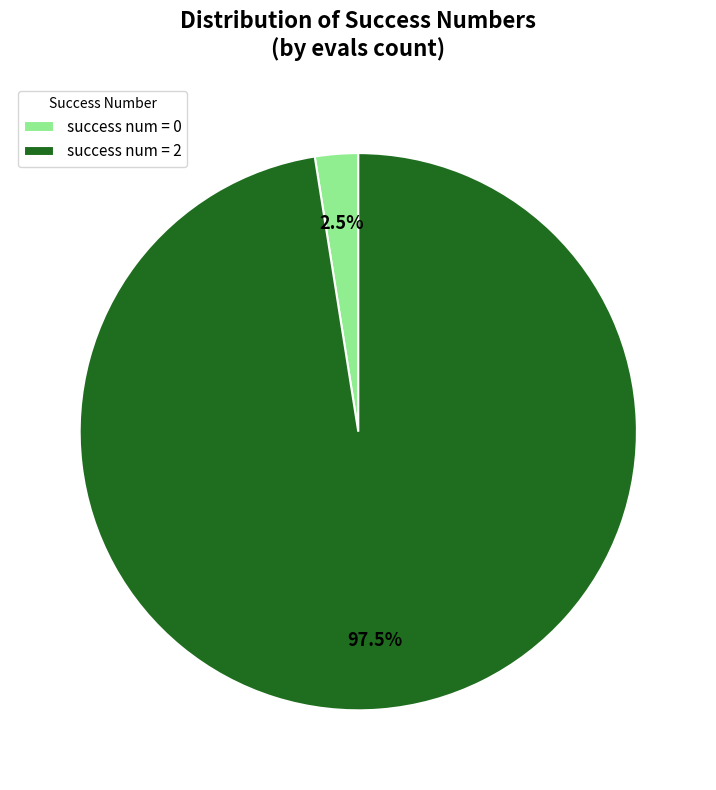

Approximately how many times larger is the value at success num = 2 compared to success num = 0?

39.0